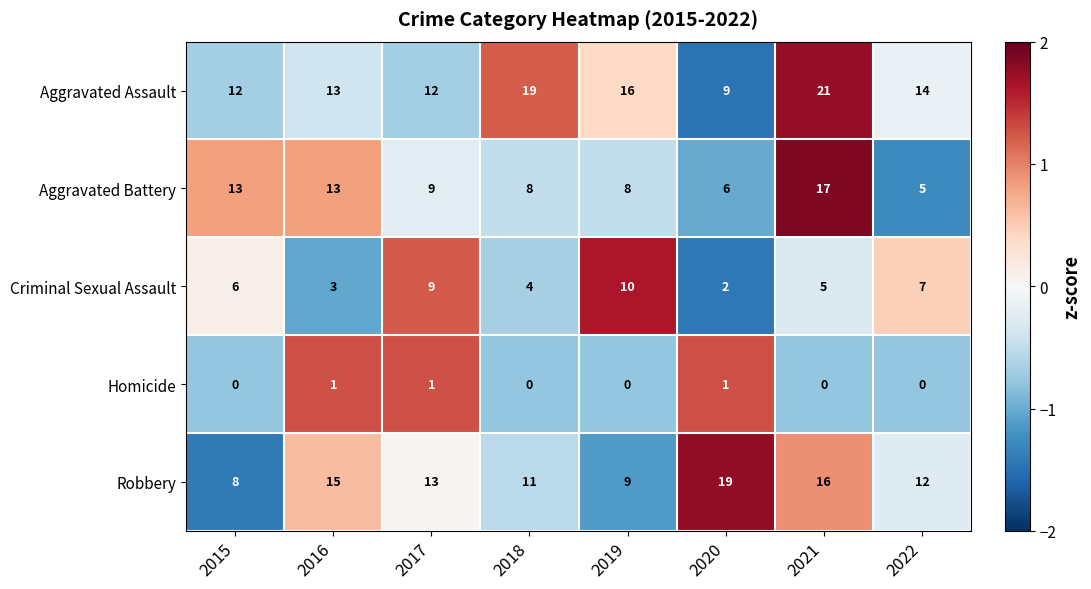

At which label is Criminal Sexual Assault closest to 6?

2015